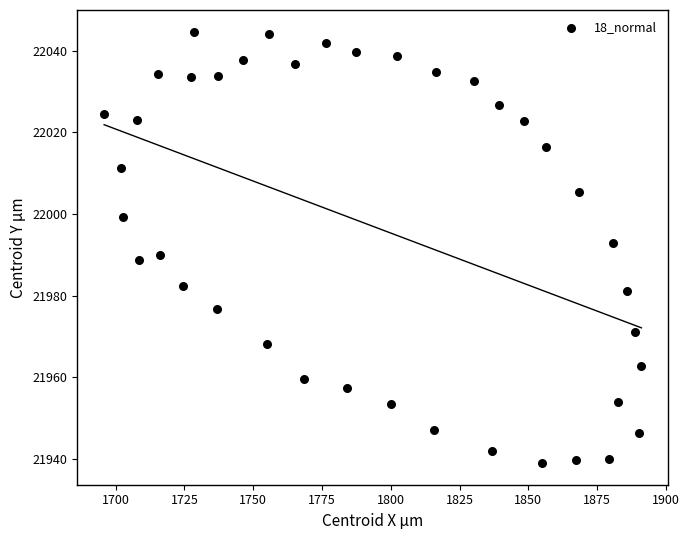

What is the range of X values (max minus min)?

195.3